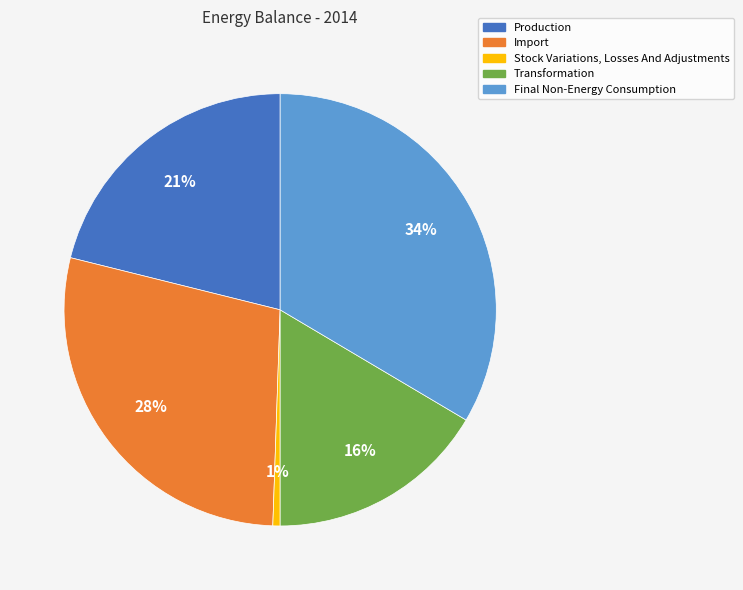

To the nearest percent, what percentage of the pie is Transformation?

16%